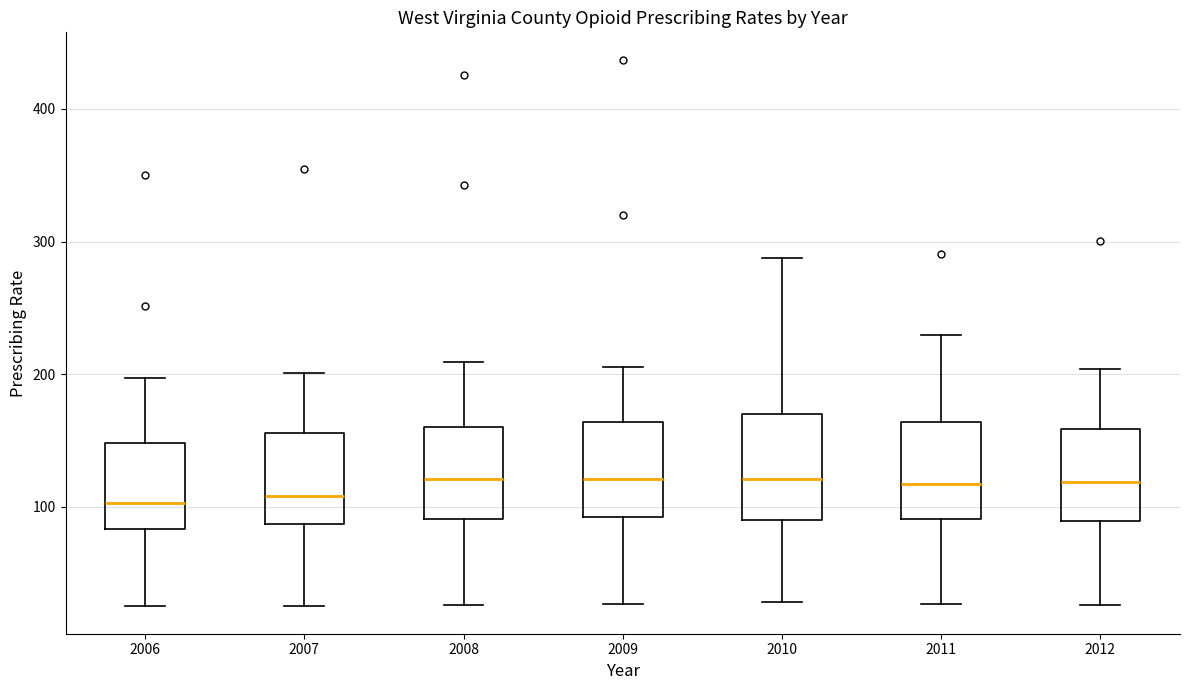

Where does the lower whisker of the box at x = 2007 end on the y-axis? The values are not printed on the chart, so give them approximately, as read against the axis.

20